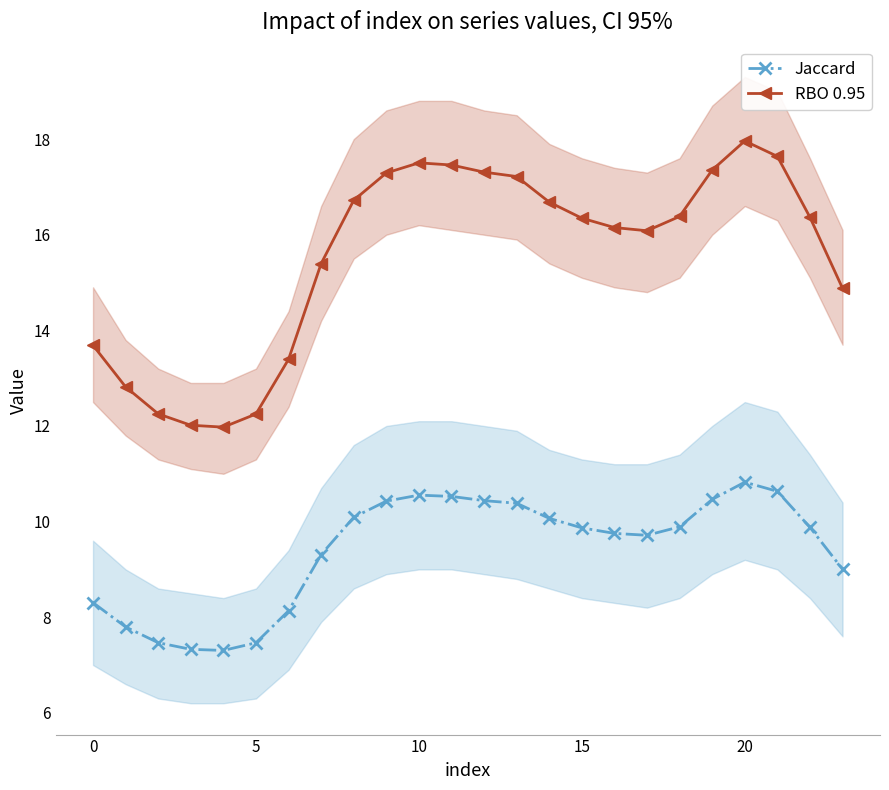

How many interior local valleys does the RBO 0.95 series have?

2